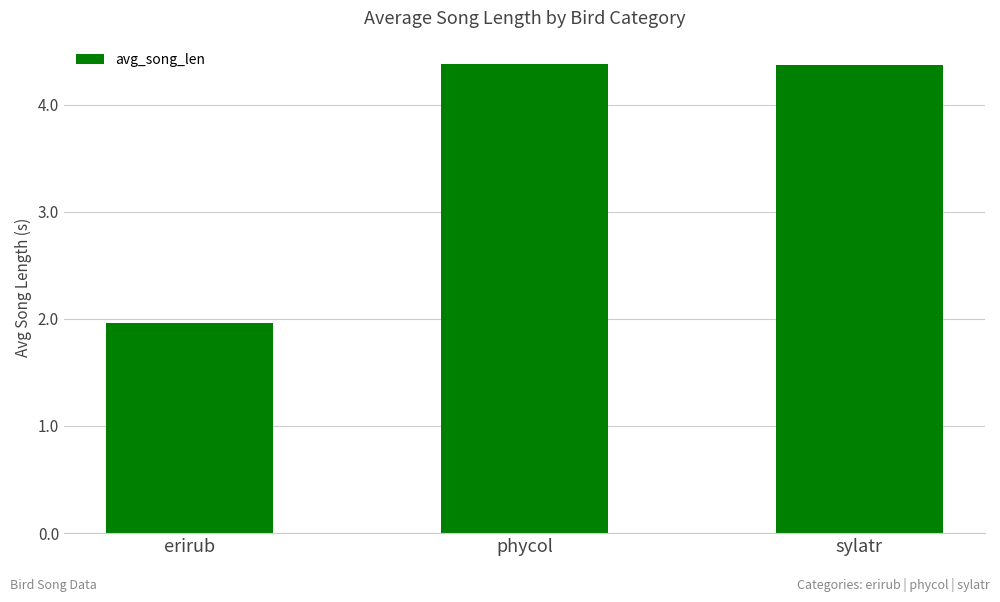

Reading left to right, list all the values displayed in this chart.

2.0	4.4	4.4